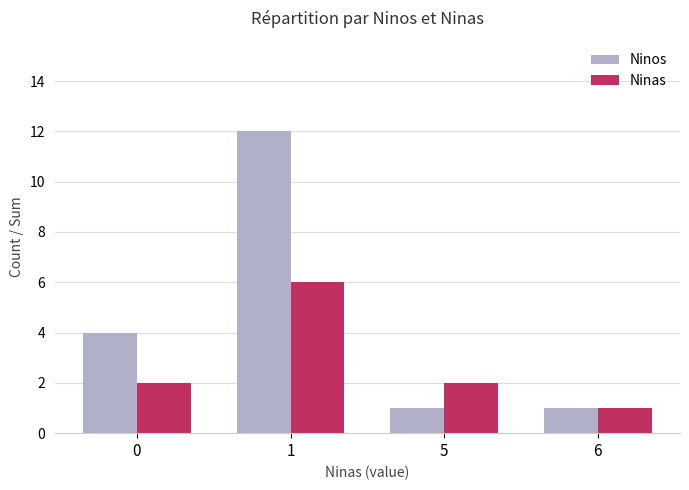

What is the sum of all Ninos values?

18